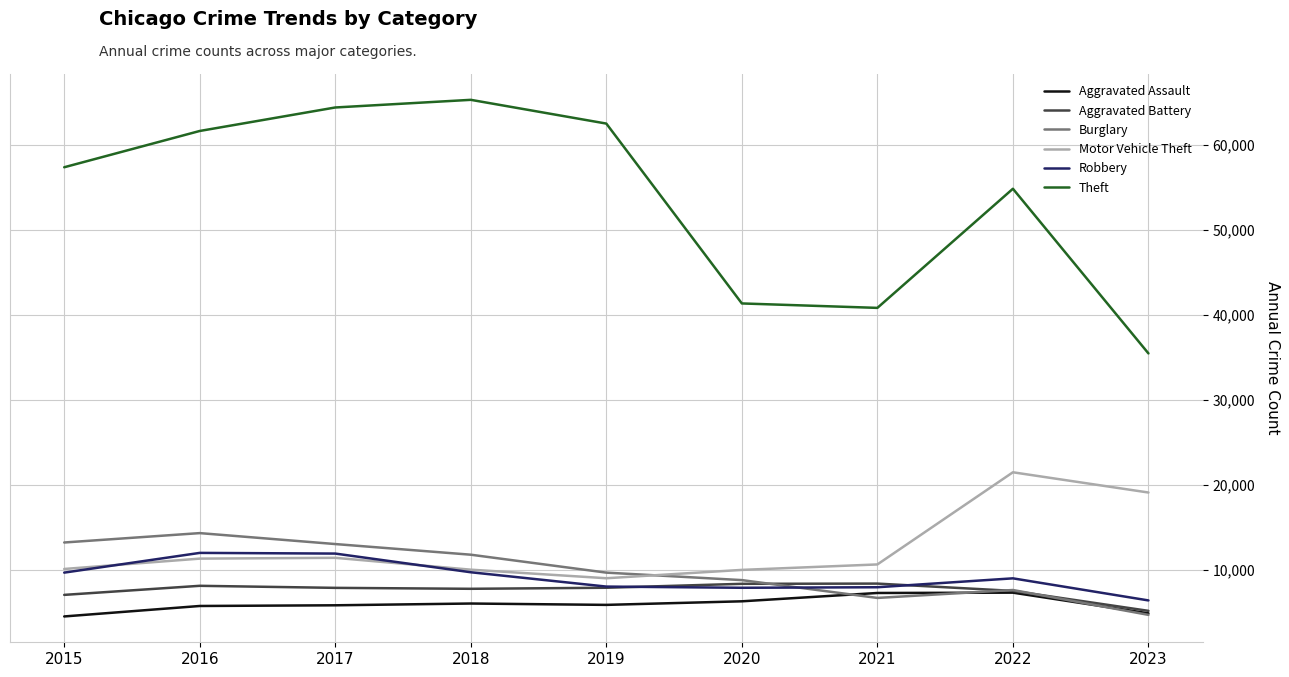

What is the total value across all series at 2015?

101738